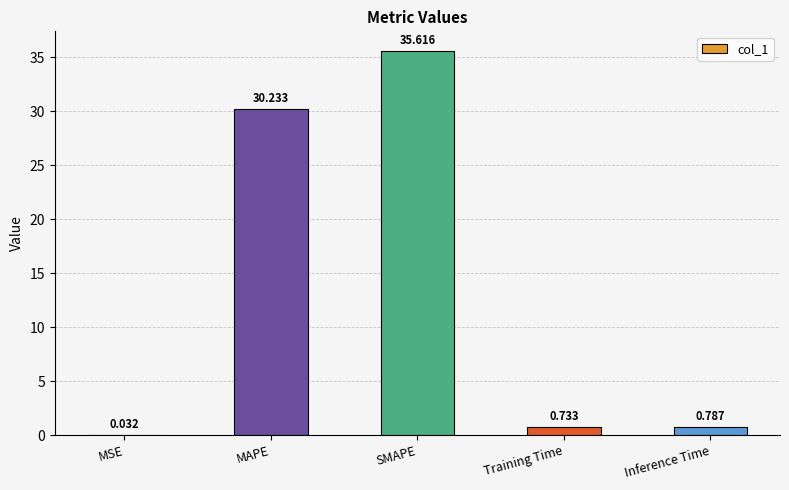

Which label corresponds to the largest value in the chart?

SMAPE